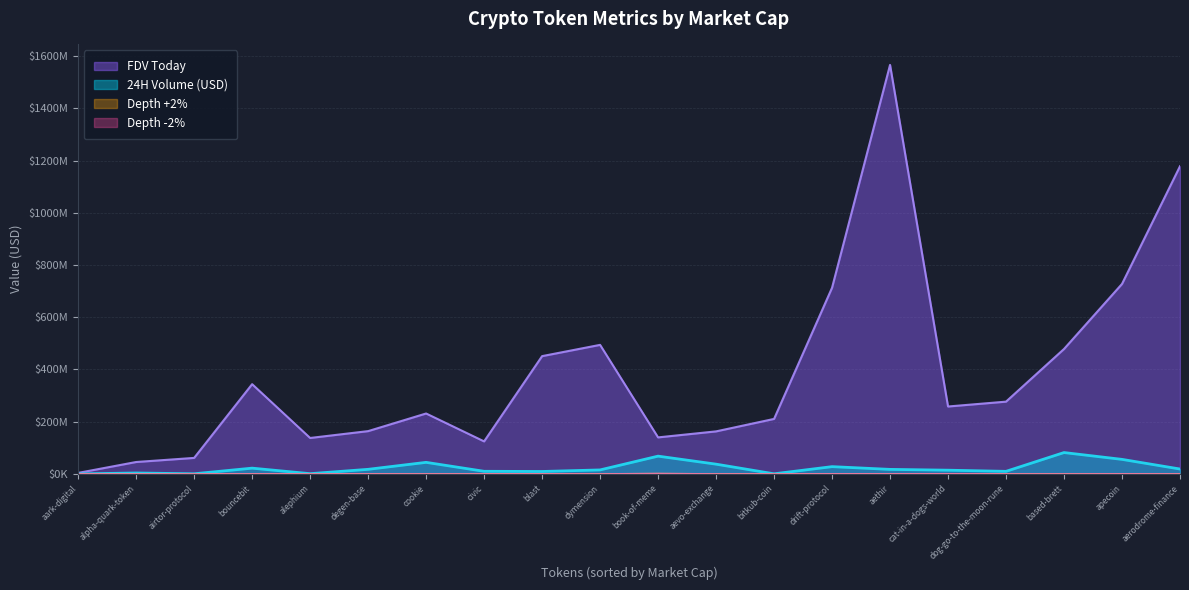

What is the difference between the second highest and second lowest values in the Depth +2% series?

399883